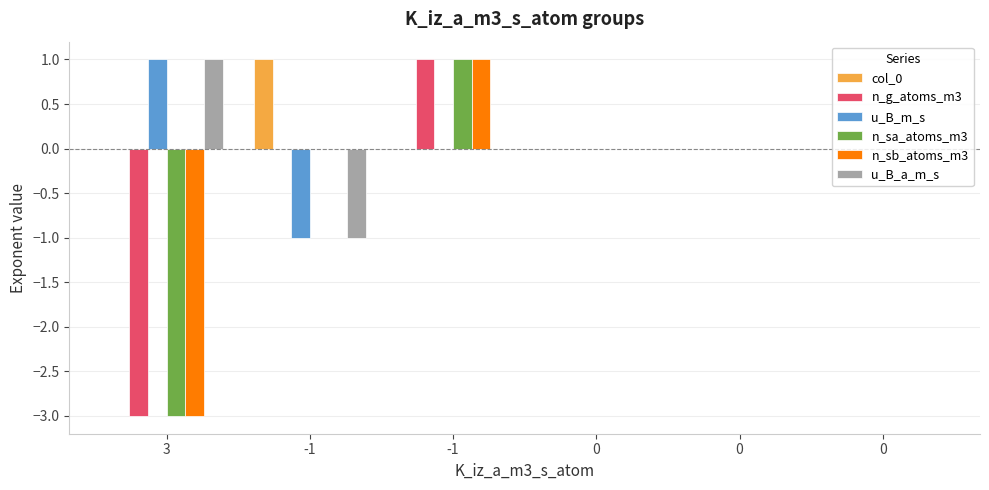

At which label is u_B_m_s closest to 0?

-1